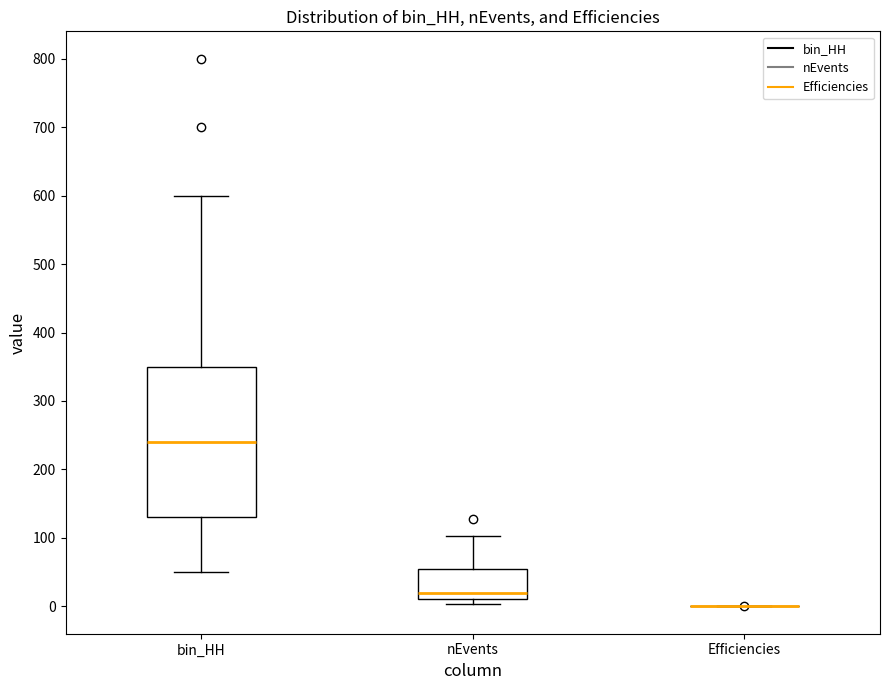

Where does the median line of the box for nEvents sit on the y-axis? The values are not printed on the chart, so give them approximately, as read against the axis.

20